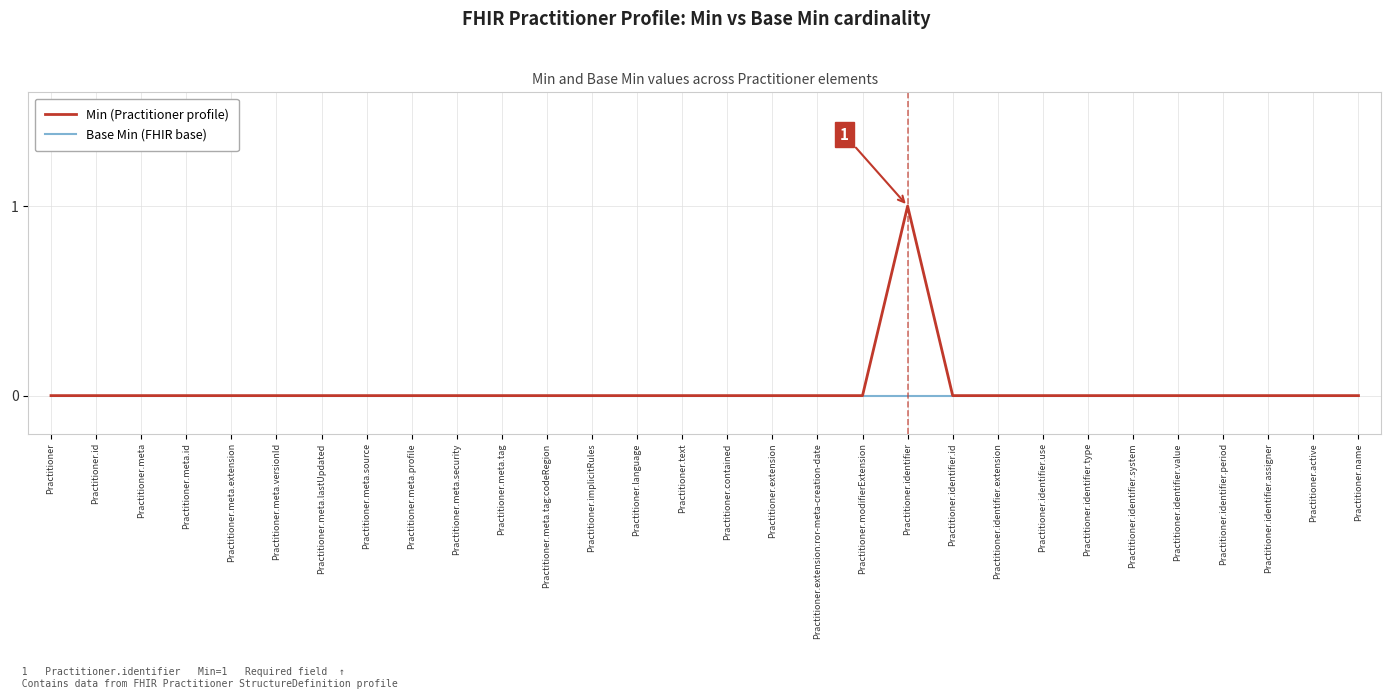

Reading left to right, what are all the values shown in this chart?

Min (Practitioner profile): 0	0	0	0	0	0	0	0	0	0	0	0	0	0	0	0	0	0	0	1	0	0	0	0	0	0	0	0	0	0
Base Min (FHIR base): 0	0	0	0	0	0	0	0	0	0	0	0	0	0	0	0	0	0	0	0	0	0	0	0	0	0	0	0	0	0